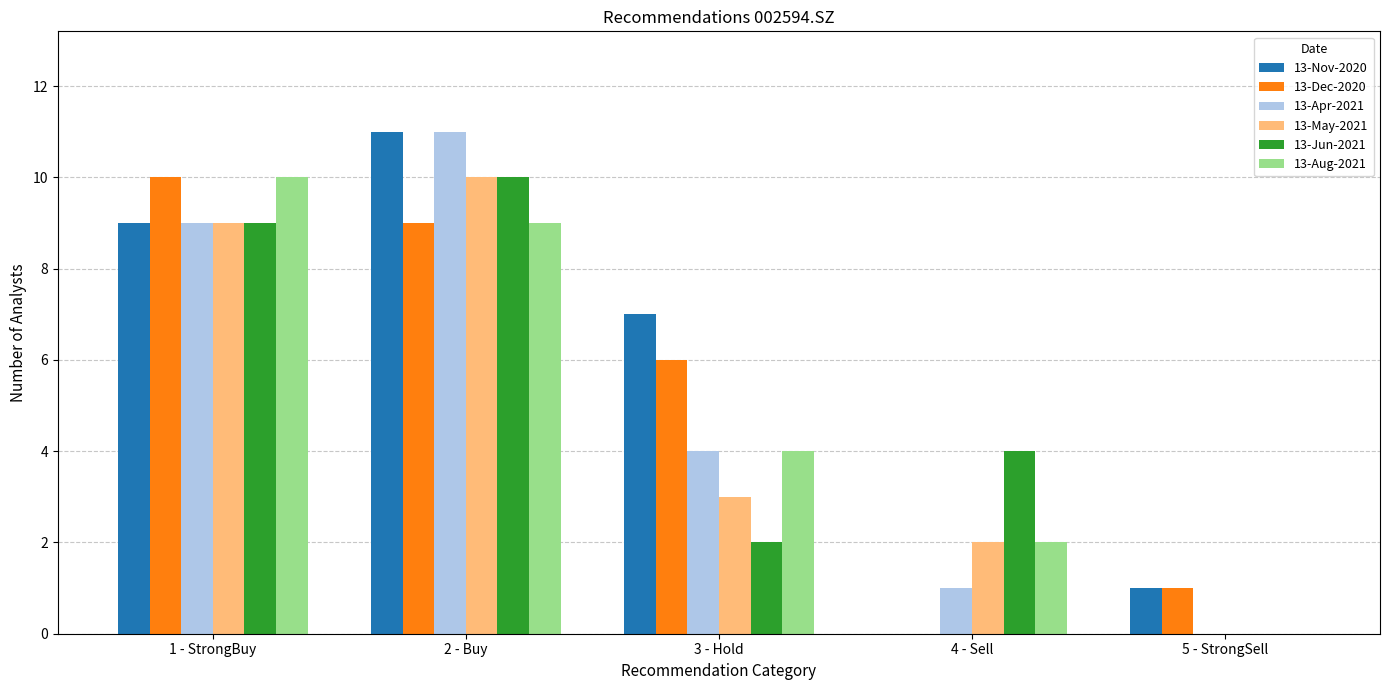

Between 2 - Buy and 4 - Sell, which series saw the biggest shift?

13-Nov-2020